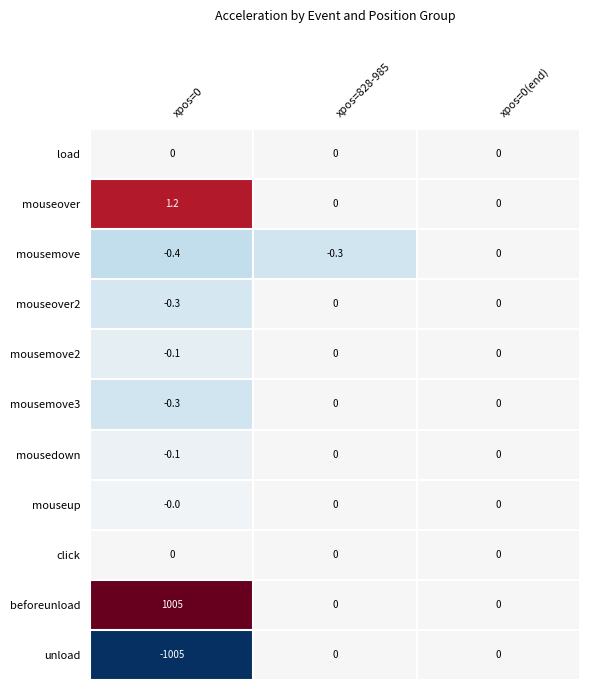

At which category does the chart reach its peak across all series?

xpos=0